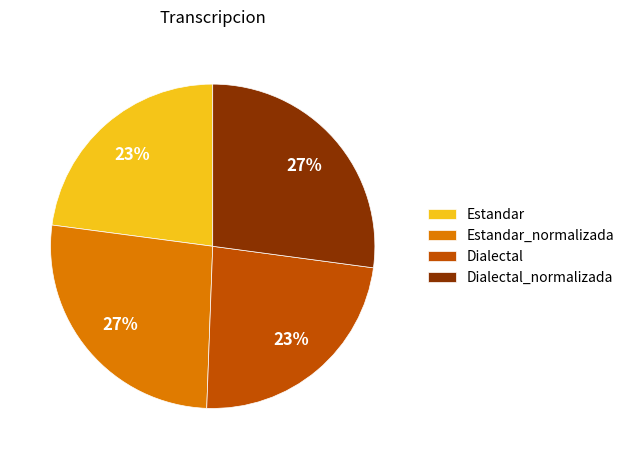

How many segments does this pie chart have?

4